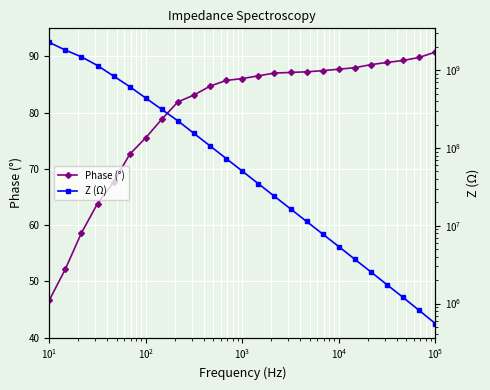

What is the sum of all Z (Ω) values?

9692302654.6